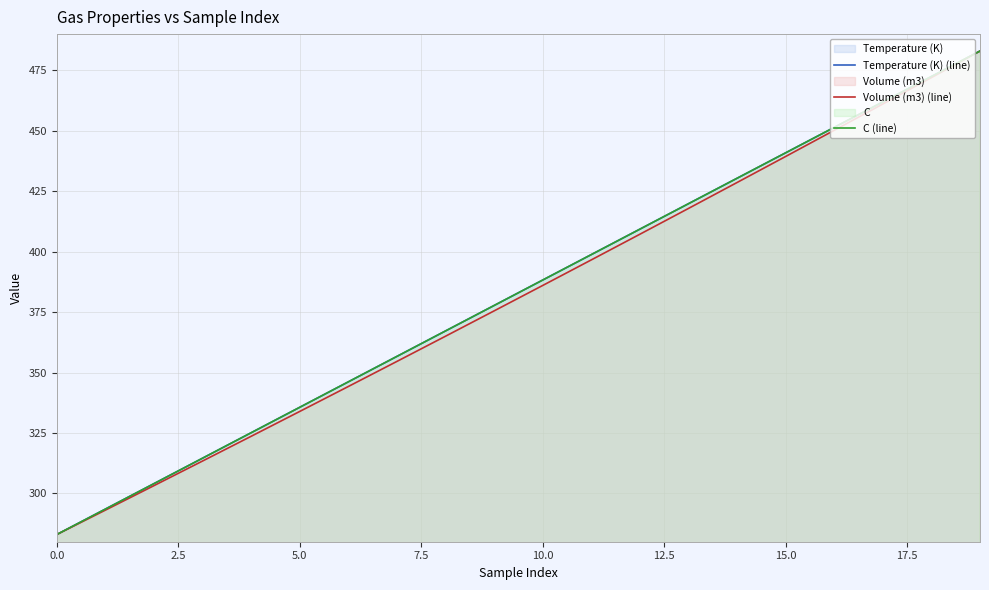

What is the label of the 2nd point from the right?

18